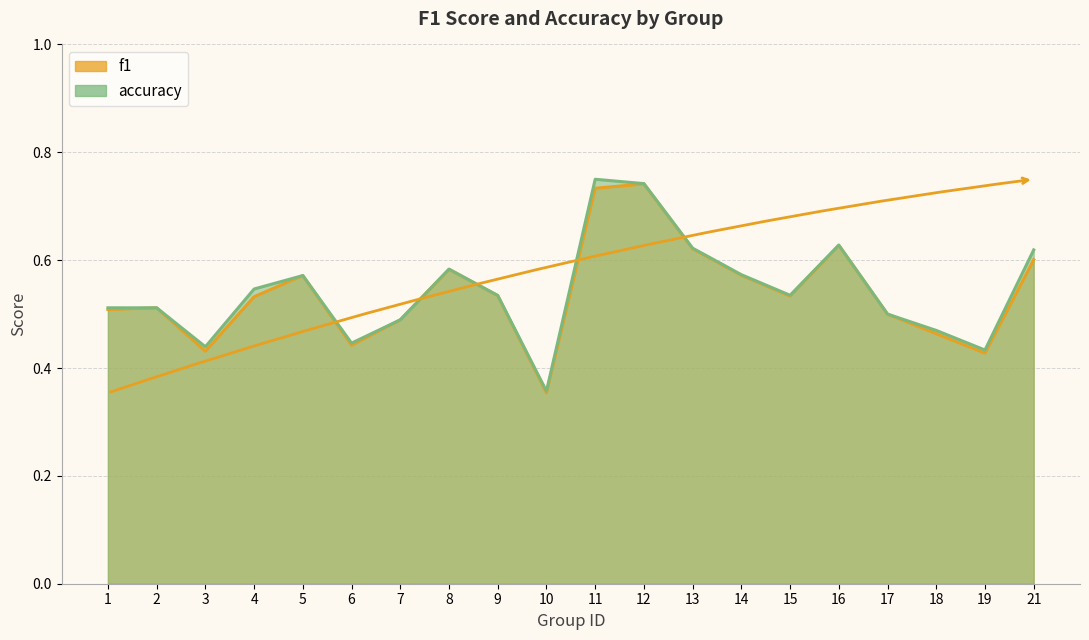

At how many categories does at least one series exceed 0?

20